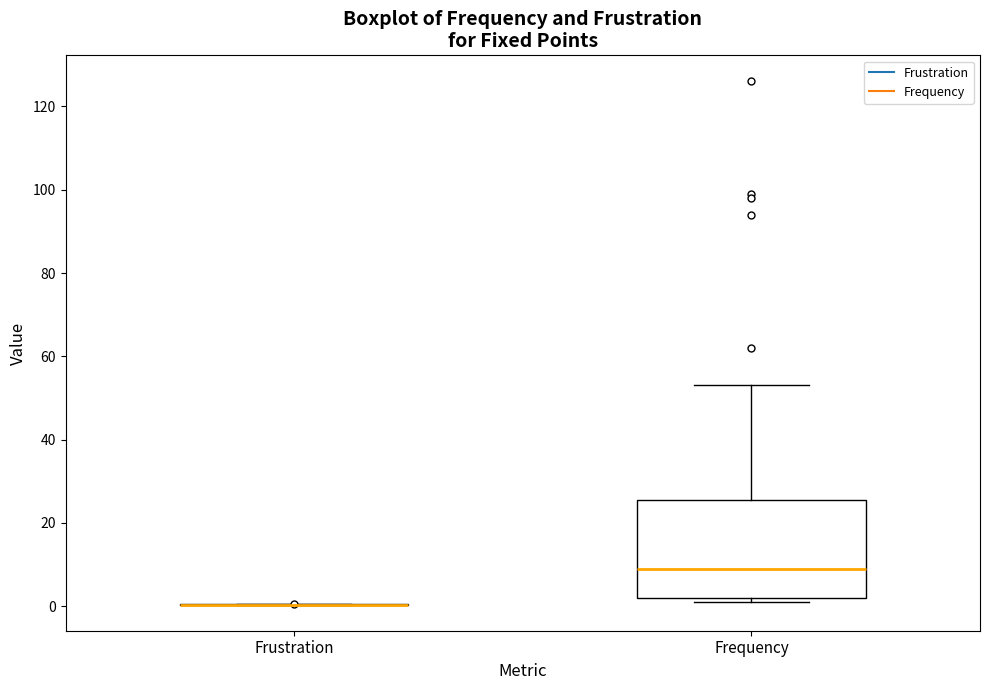

Which box is the tallest, from its lower edge to its upper edge?

Frequency